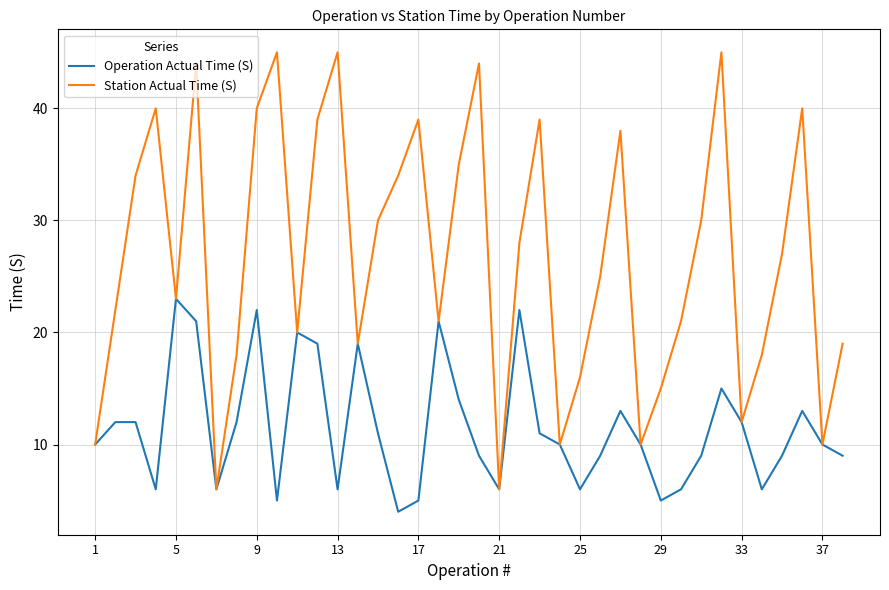

Which series has the largest total across all categories?

Station Actual Time (S)